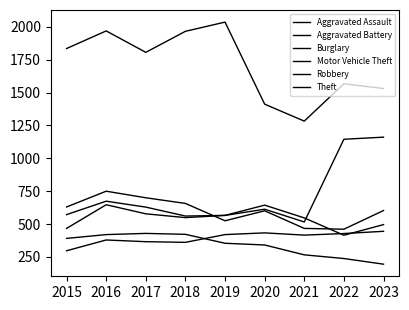

Where does the Burglary series first go above 354?

2015